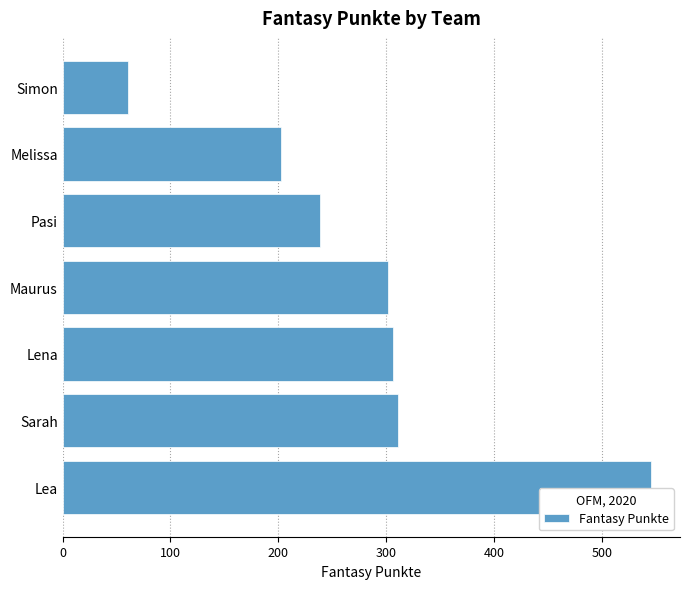

True or false: the data shows 534 at Maurus.

False